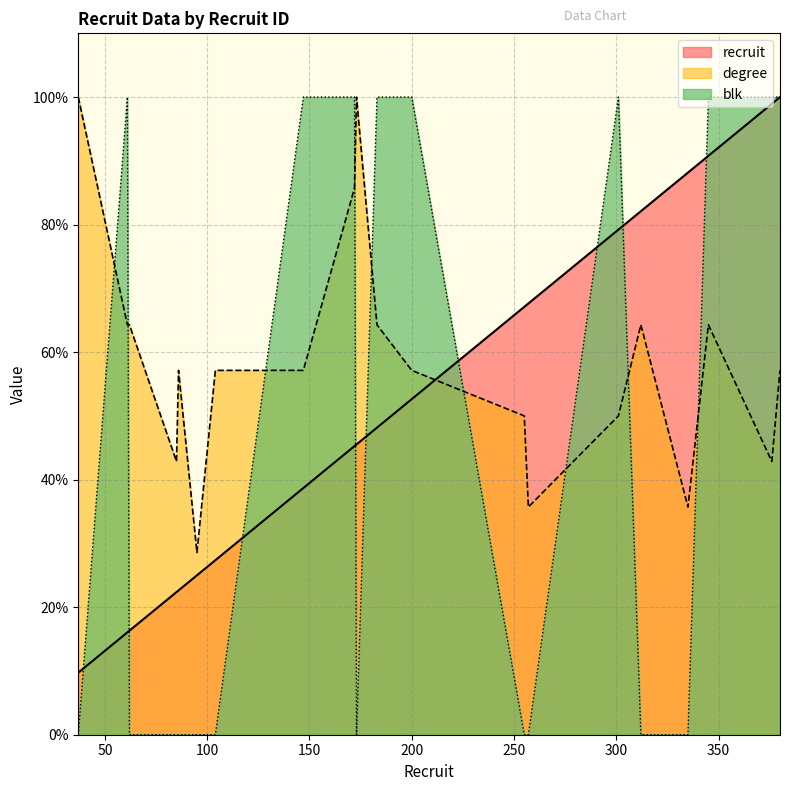

Count the number of data series in this chart.

3